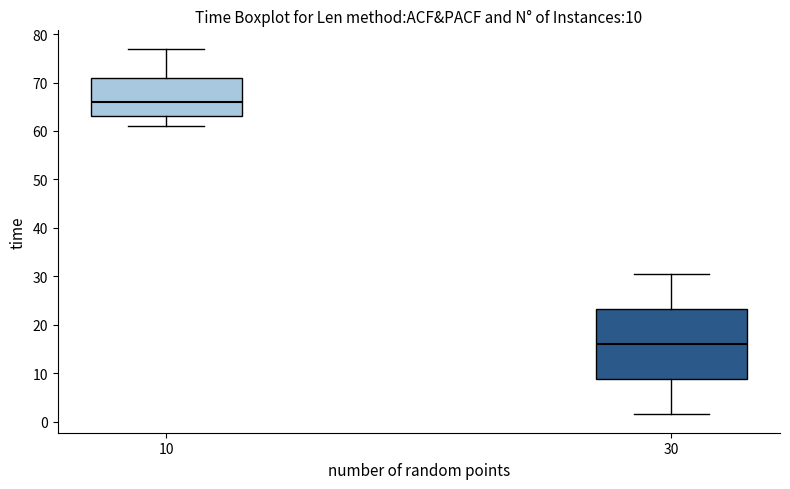

Which box is the tallest, from its lower edge to its upper edge?

30